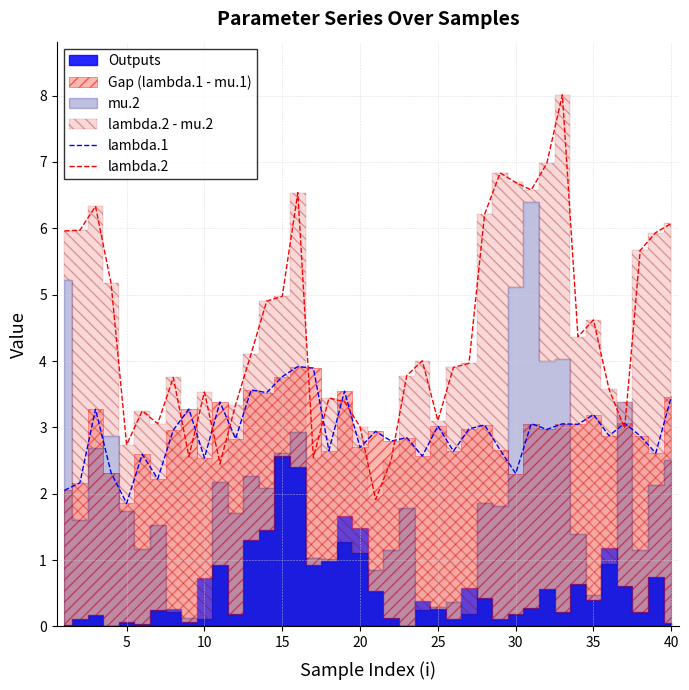

How many data points in lambda.2 are less than 4?

20